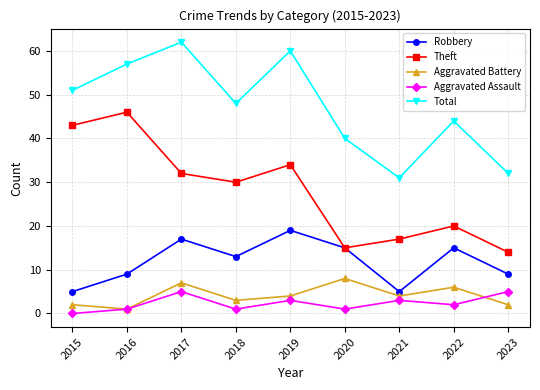

How many data points does each series have?

9